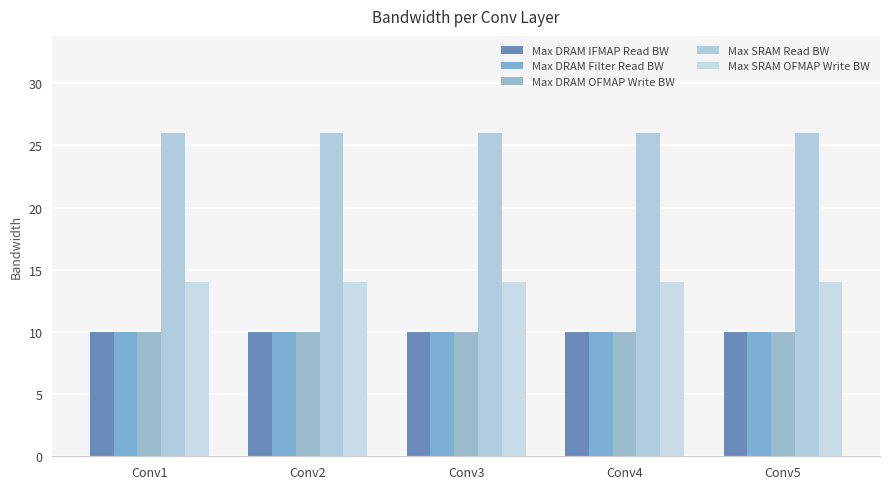

Reading left to right, what are all the values shown in this chart?

Max DRAM IFMAP Read BW: 10	10	10	10	10
Max DRAM Filter Read BW: 10	10	10	10	10
Max DRAM OFMAP Write BW: 10	10	10	10	10
Max SRAM Read BW: 26	26	26	26	26
Max SRAM OFMAP Write BW: 14	14	14	14	14